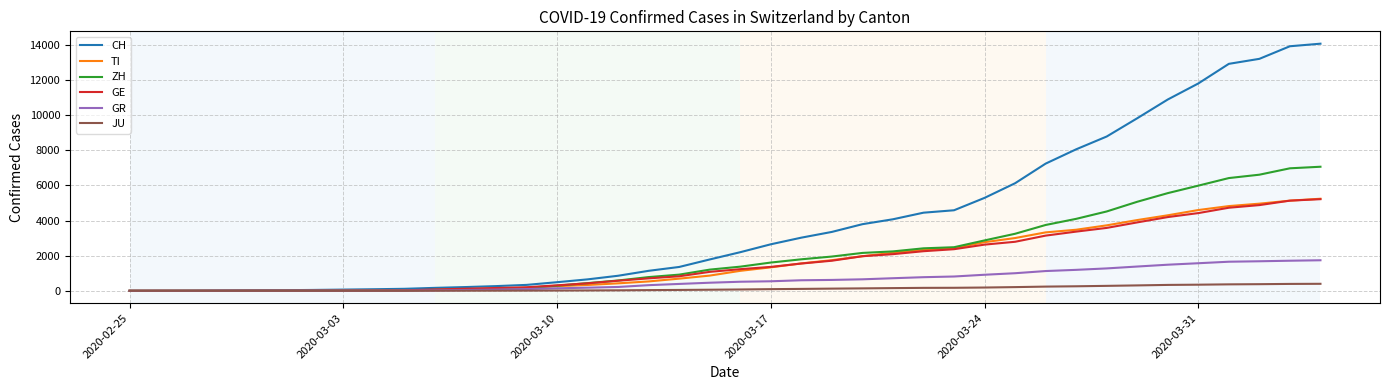

What is the greatest value displayed?

14076